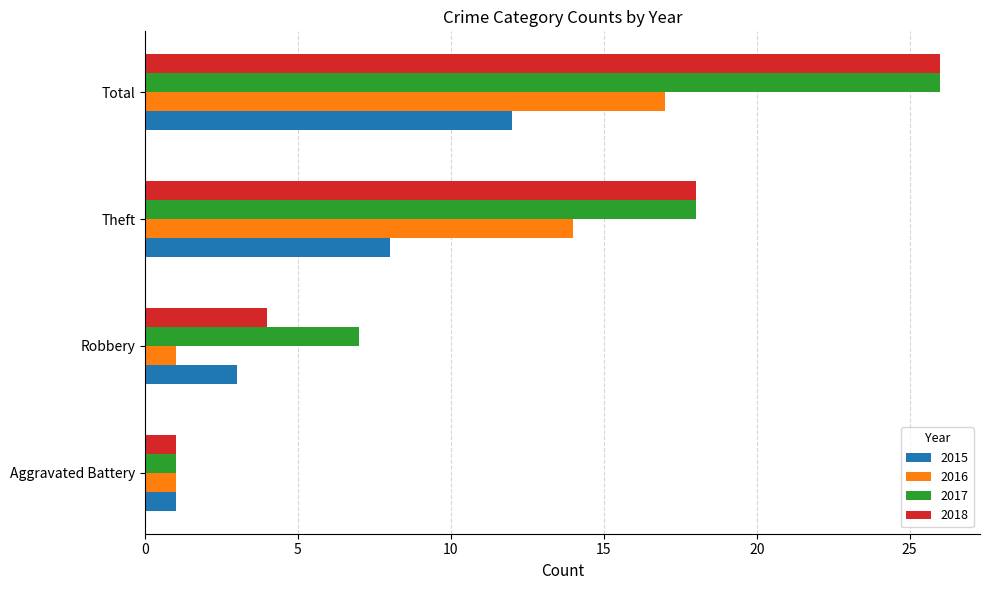

What is the difference between the highest and lowest values at Total?

14